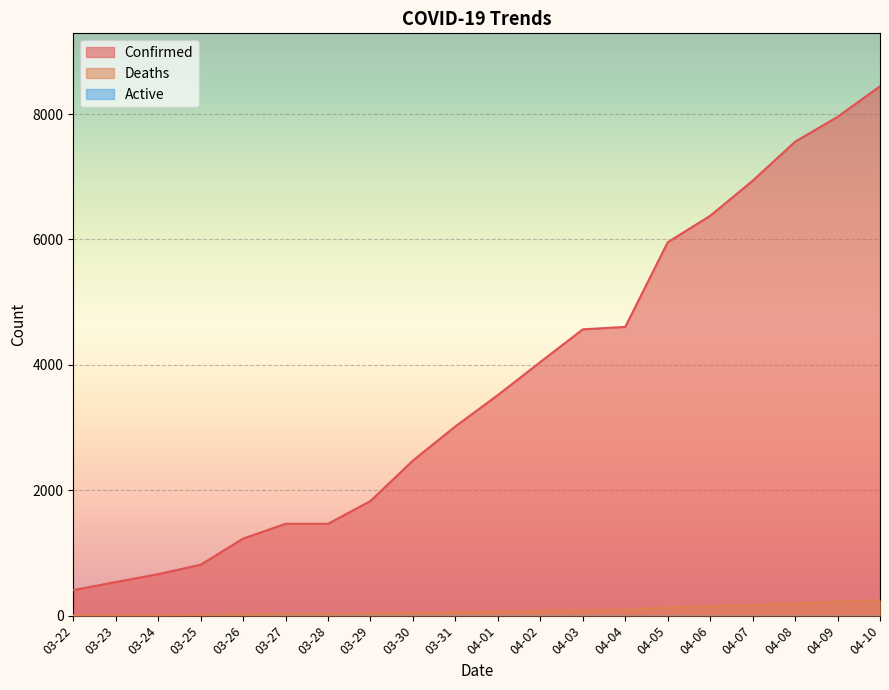

True or false: Deaths and Confirmed cross at least once.

False